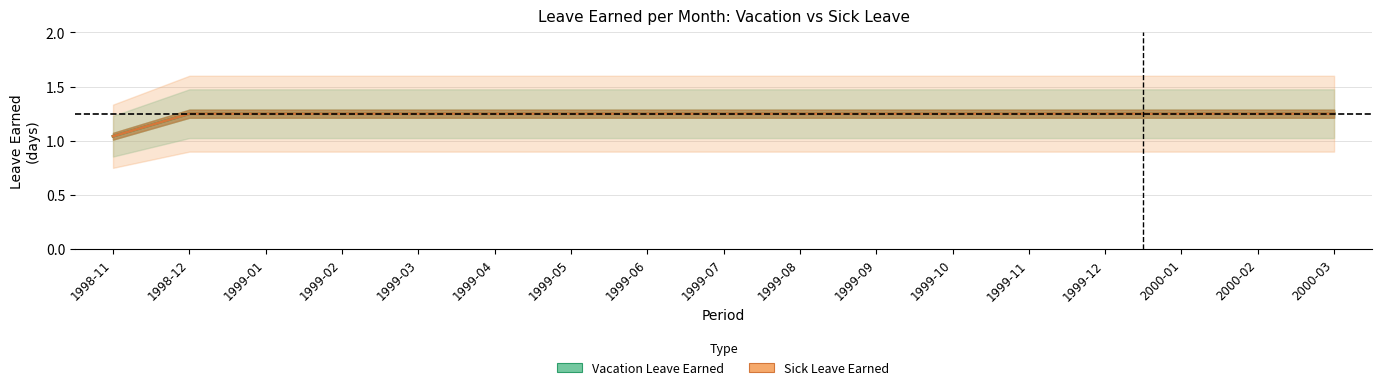

True or false: Vacation Leave (Earned) has more than 0 points higher than both neighbors.

False